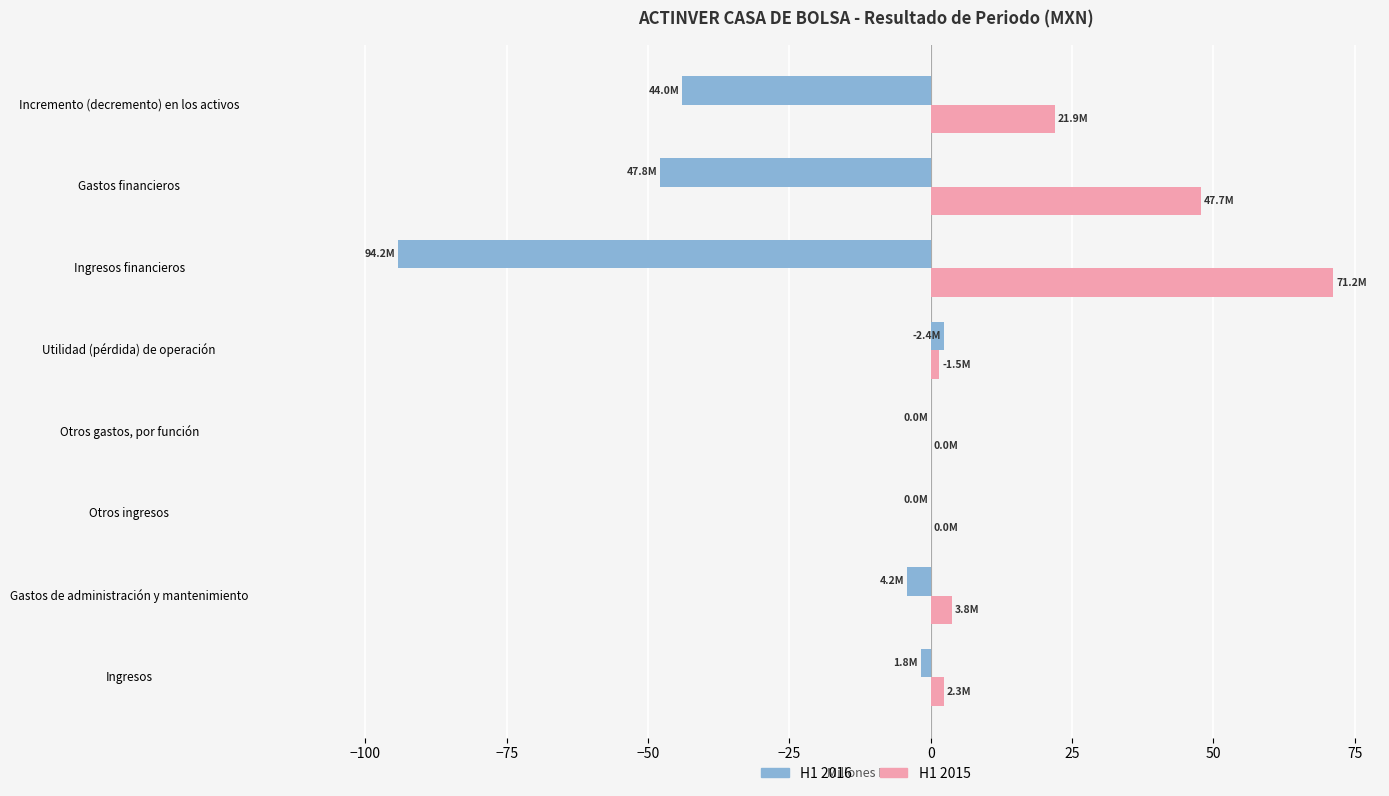

What is the total value across all series at Gastos de administración y mantenimiento?

-0.4